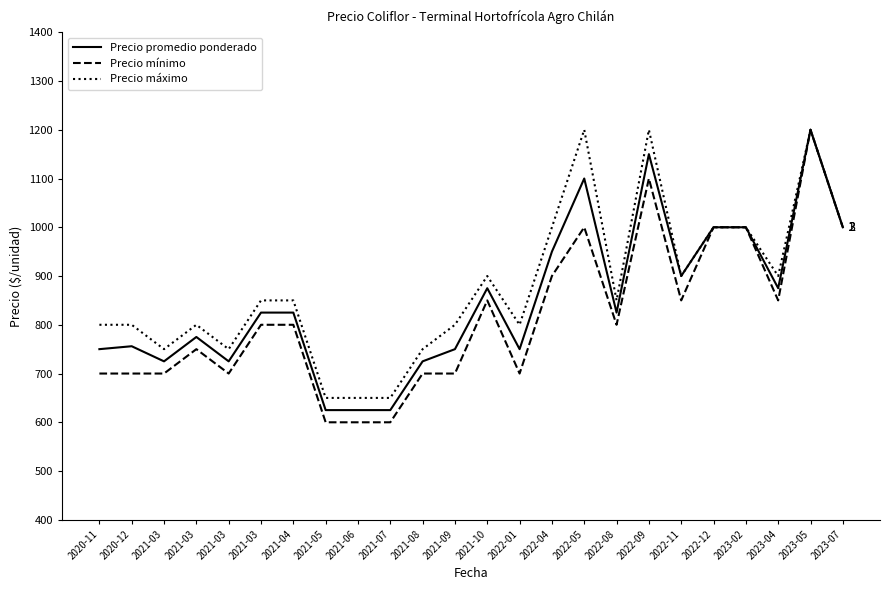

True or false: Precio mínimo and Precio máximo cross at least once.

False